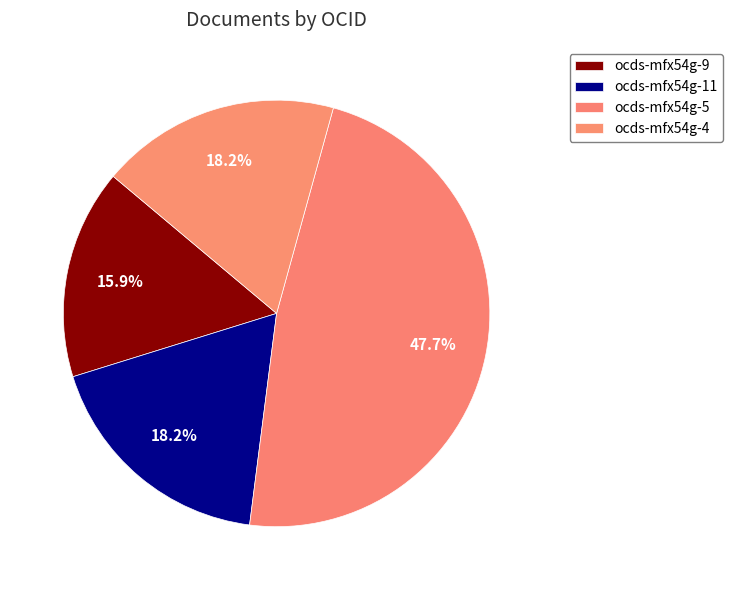

Count the number of slices in the pie.

4